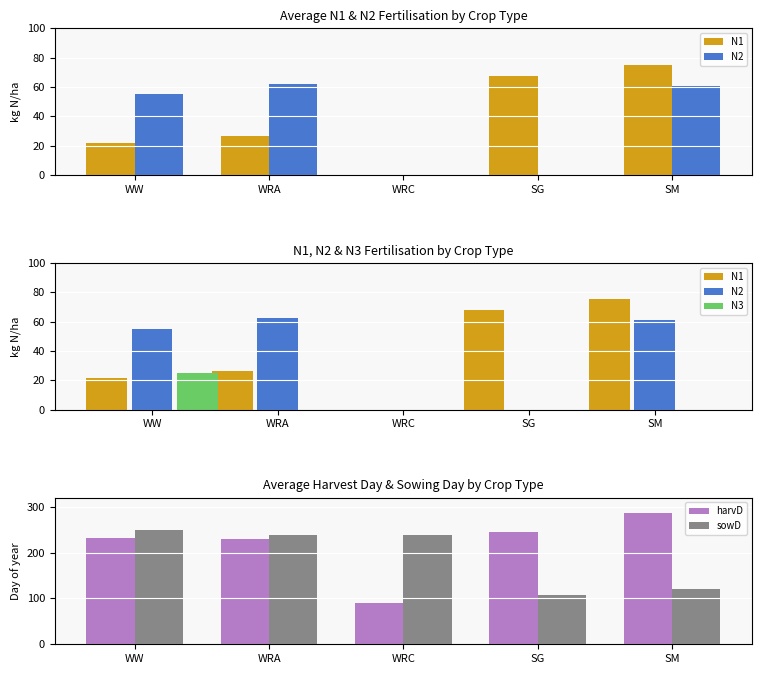

Reading left to right, what are all the values shown in this chart?

N1: 21.8	26.5	0.0	67.7	75.3
N2: 55.3	62.3	0.0	0.0	60.9
N3: 24.7	0.0	0.0	0.0	0.0
harvD: 231.6	230.5	90.2	245.4	286.2
sowD: 250.2	239.2	239.5	107.4	120.8